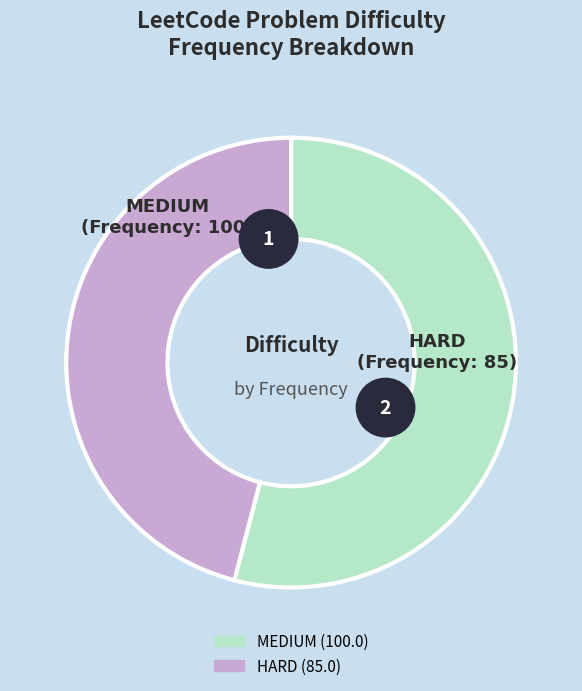

Rank the categories by value from highest to lowest.

MEDIUM, HARD